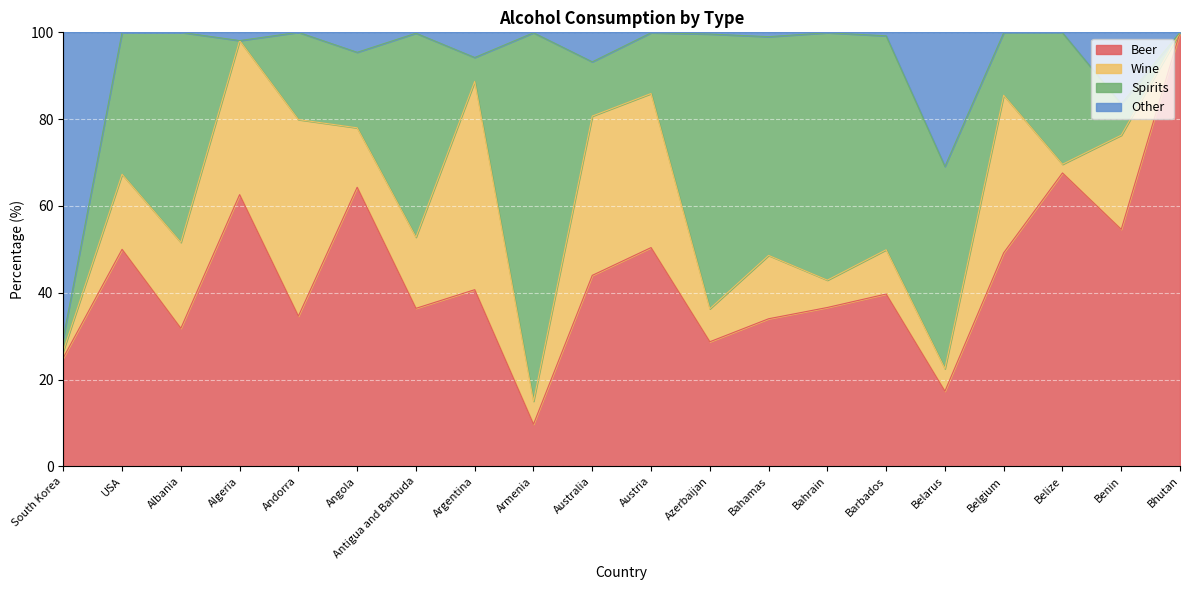

How many categories are shown in the chart?

20